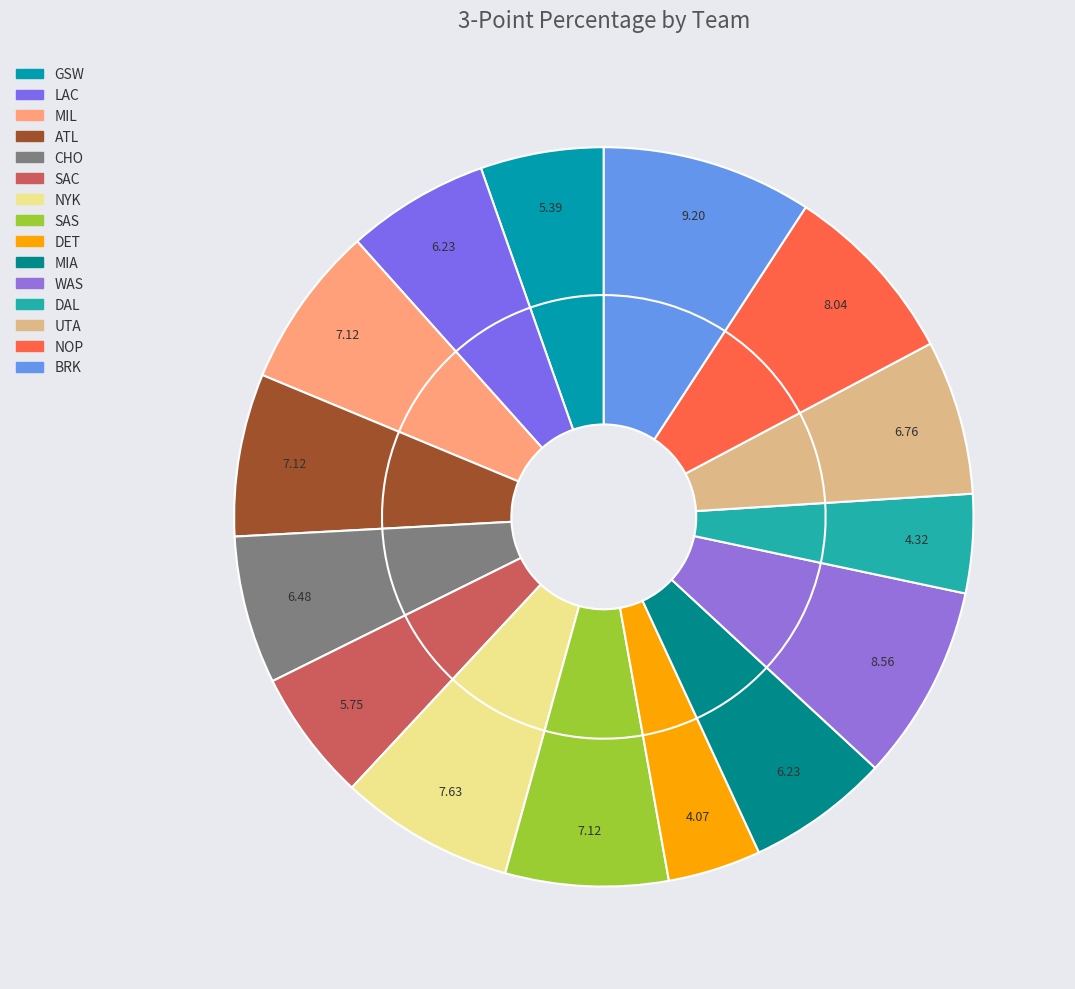

Is it true that WAS is 9% of the pie?

True